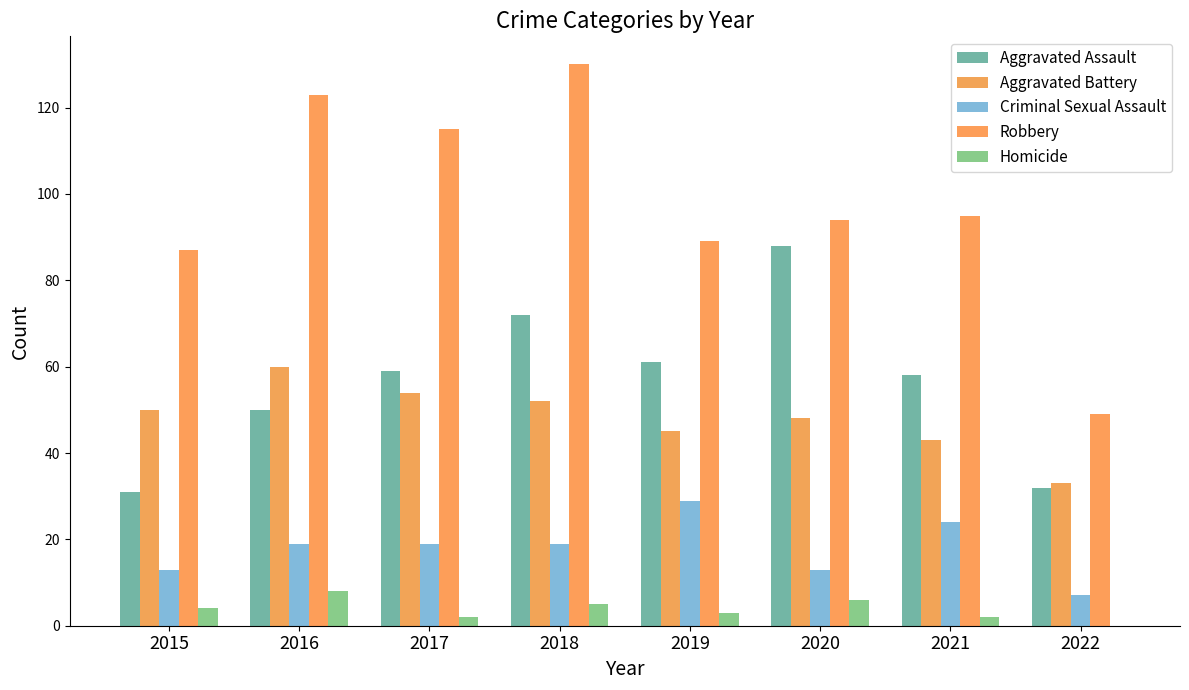

What is the difference between the Criminal Sexual Assault values at 2017 and 2022?

12